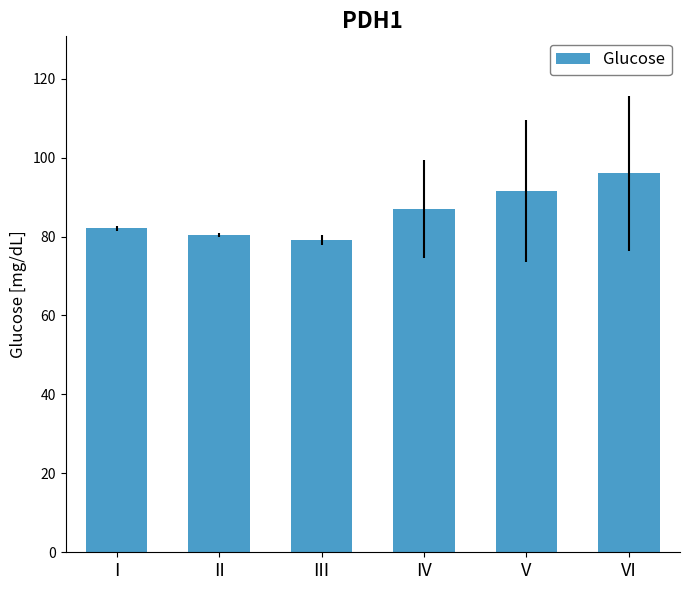

At which label is the value closest to 87?

IV